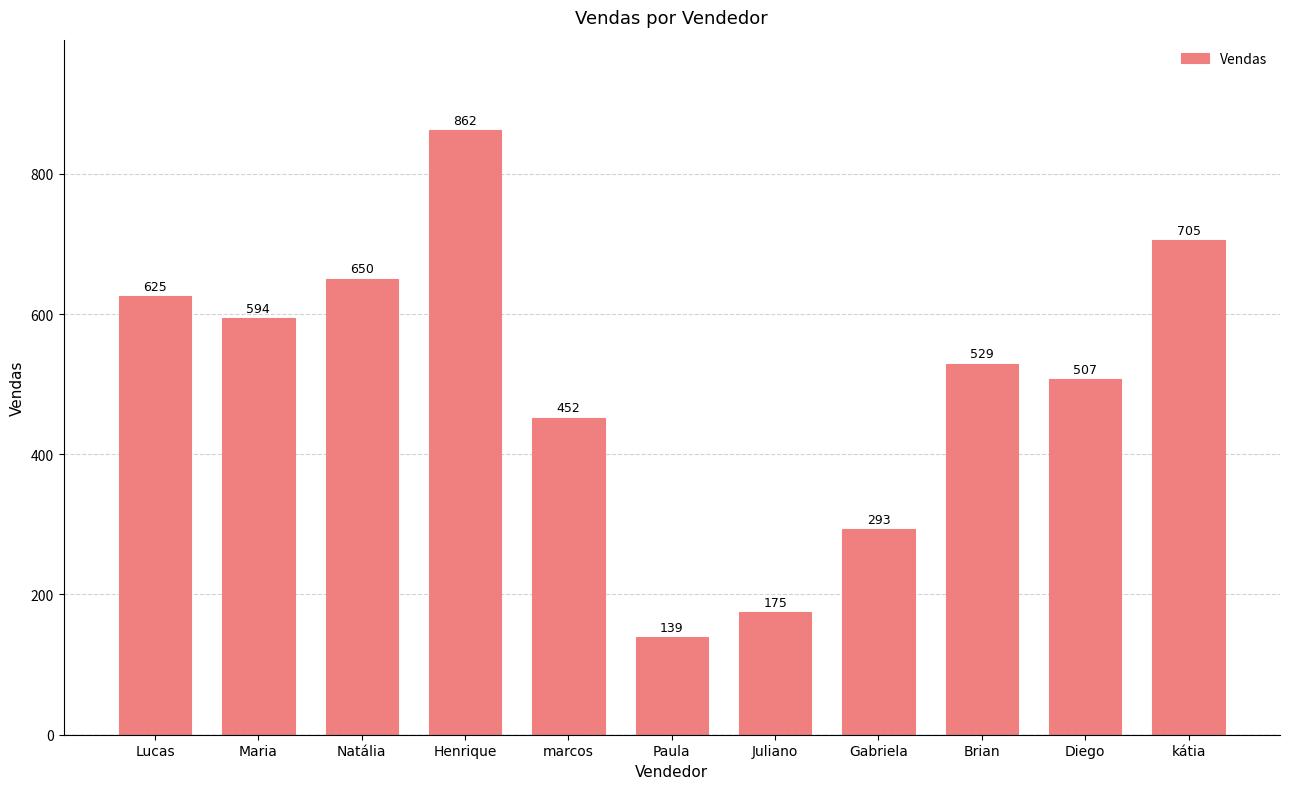

The value at Juliano is 175. True or false?

True